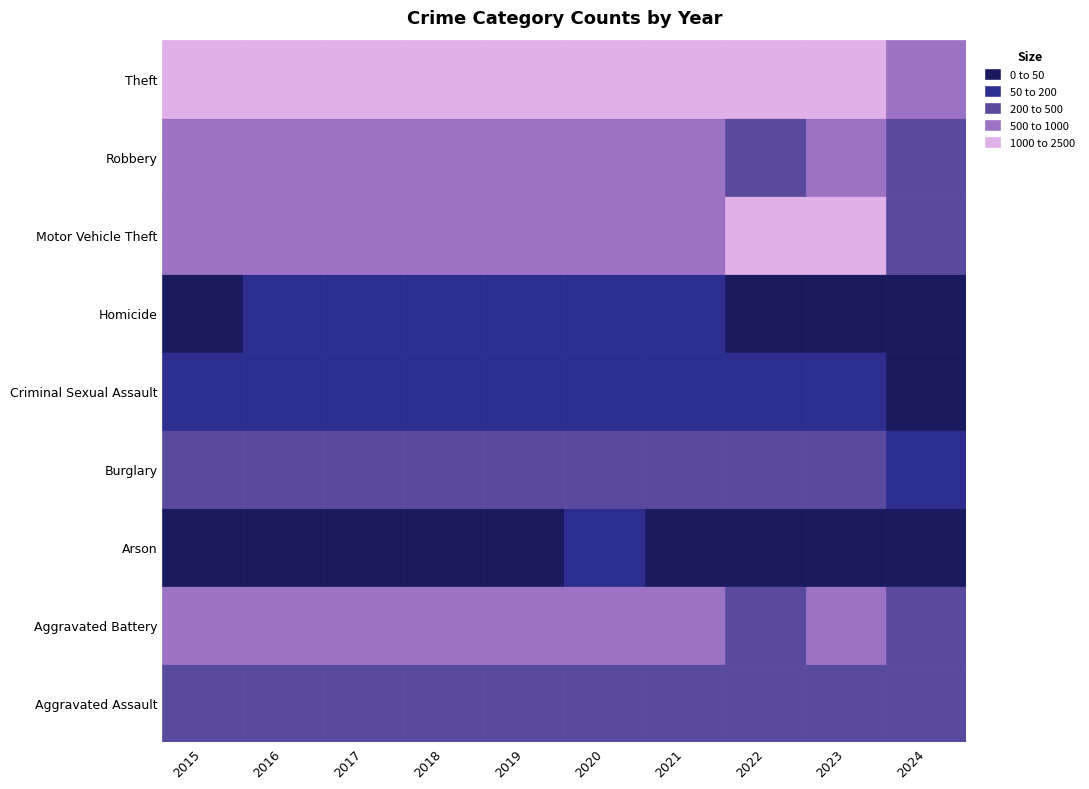

Which series has the largest range (max minus min)?

Theft